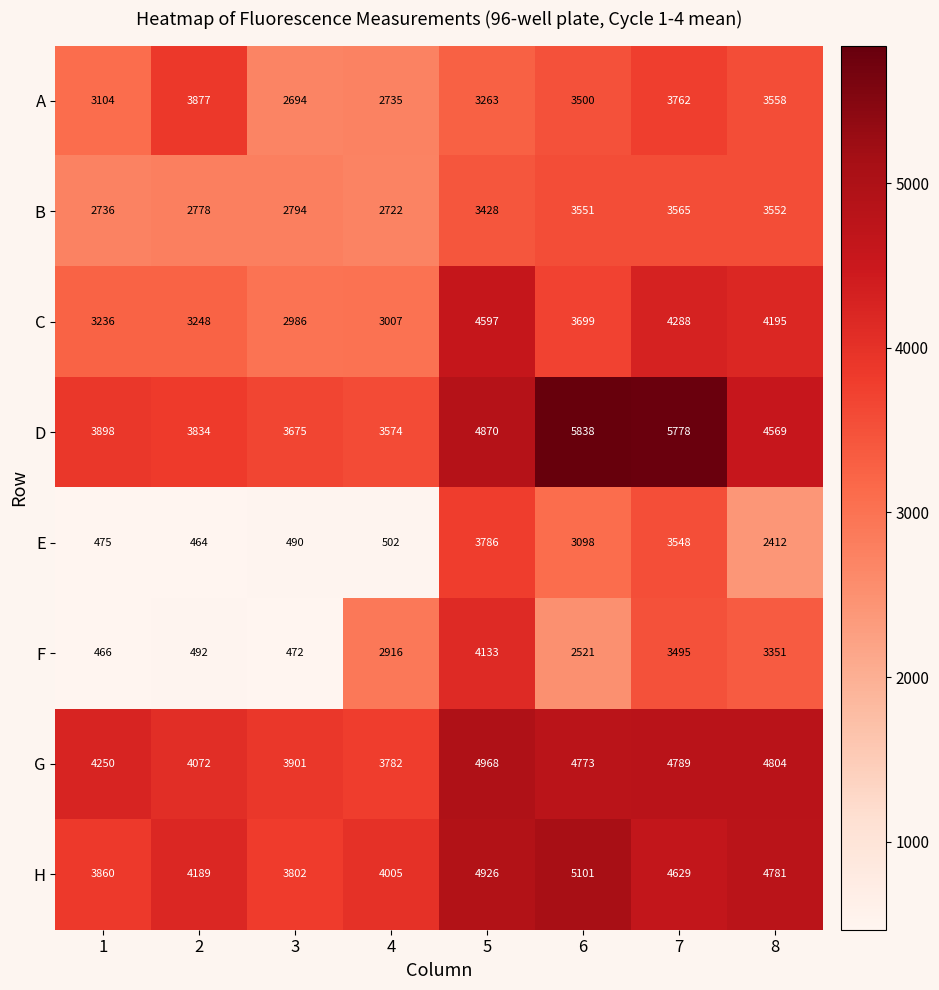

What is the difference between the maximum and second lowest values in the E series?

3311